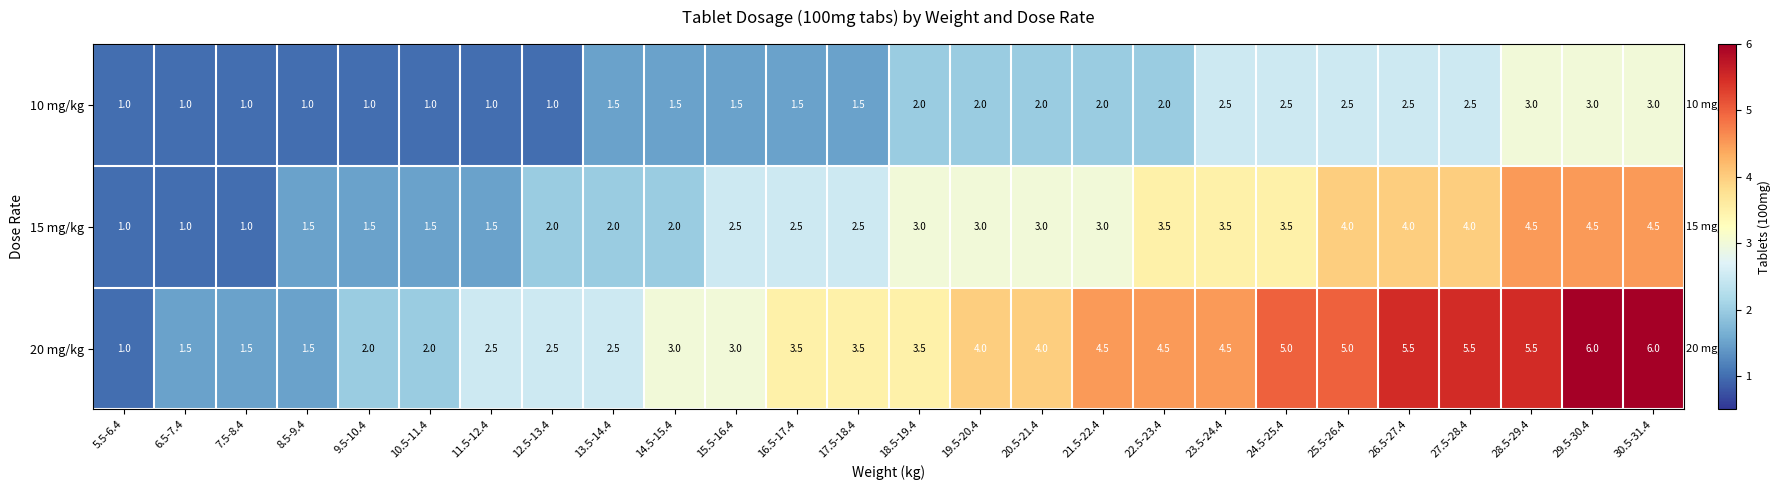

What is the average value of the 20 mg/kg series?

3.6